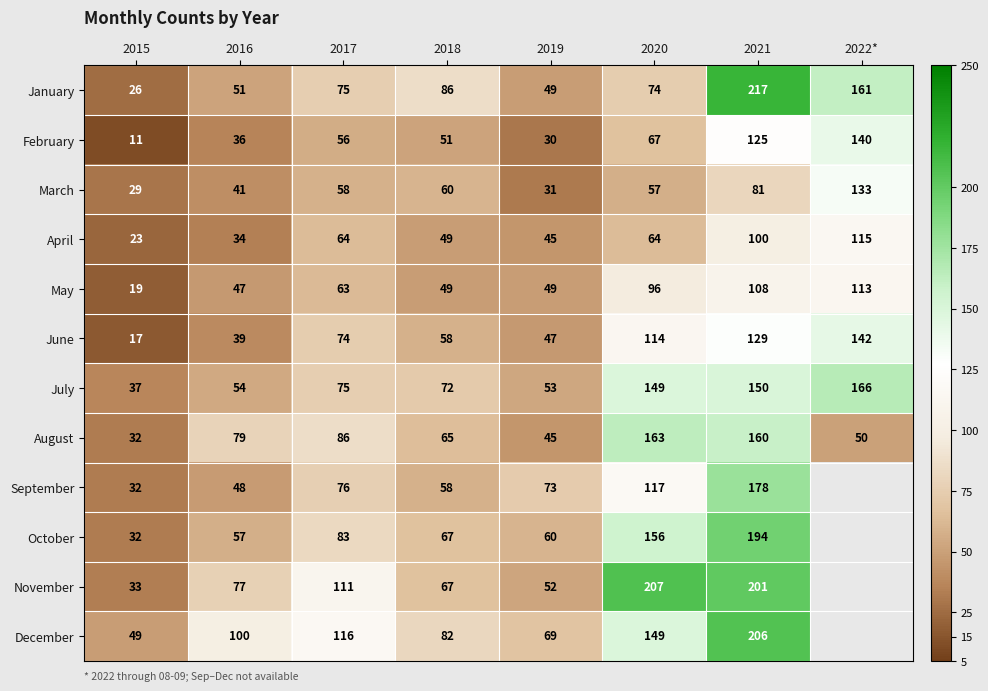

Is it true that July equals 284 at 2022*?

False